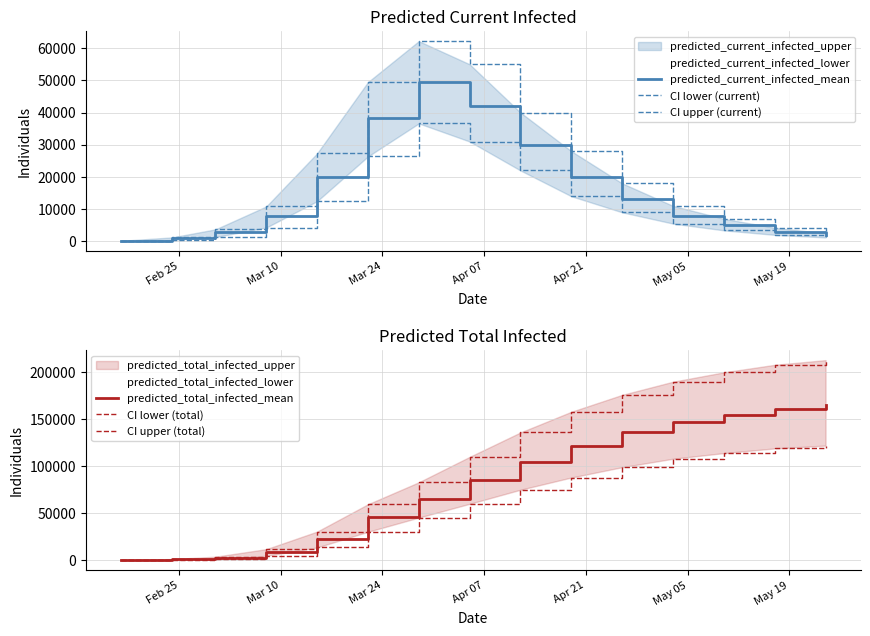

What is the difference between the maximum and minimum values in the CI upper (total) series?

212850